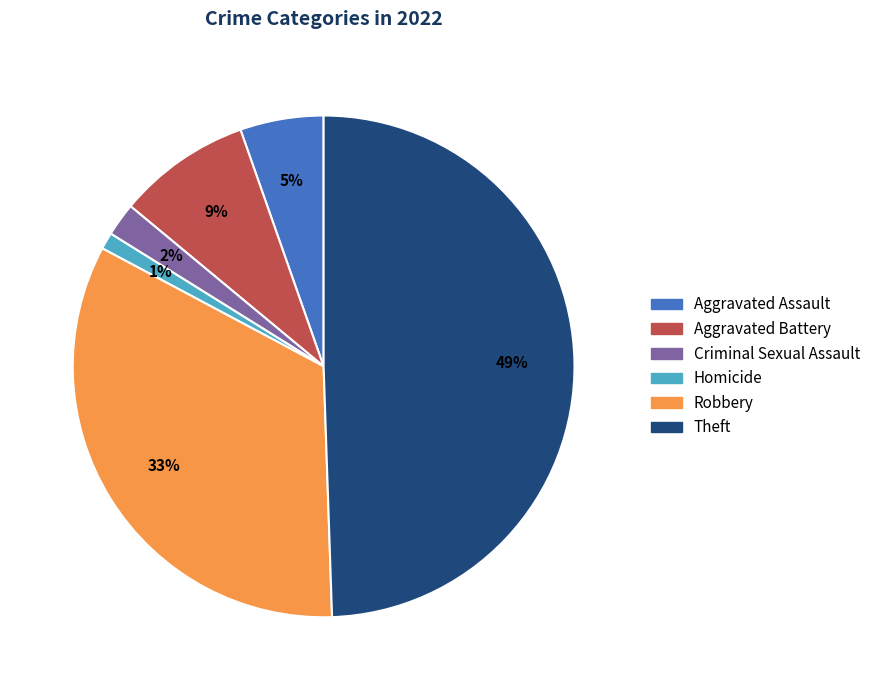

How many slices are in this pie chart?

6